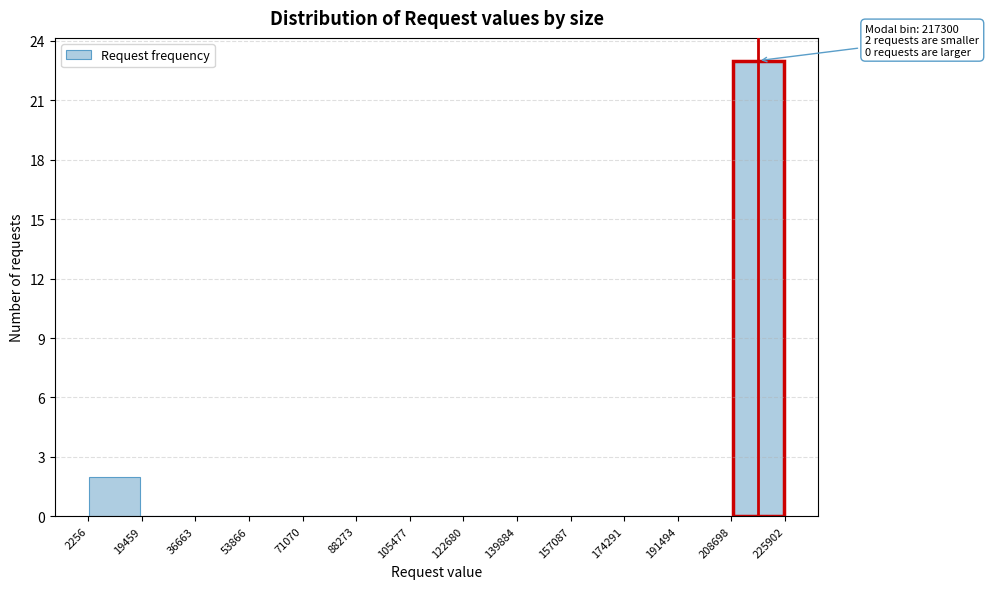

Which range on the x-axis has the tallest bar?

208698 to 225902